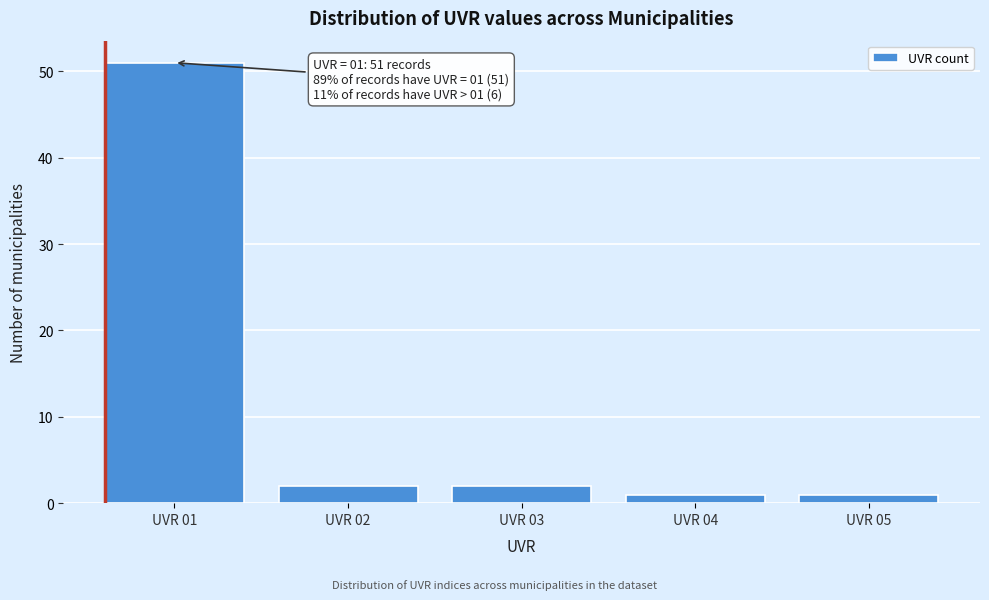

Reading left to right, what are all the values shown in this chart?

51	2	2	1	1